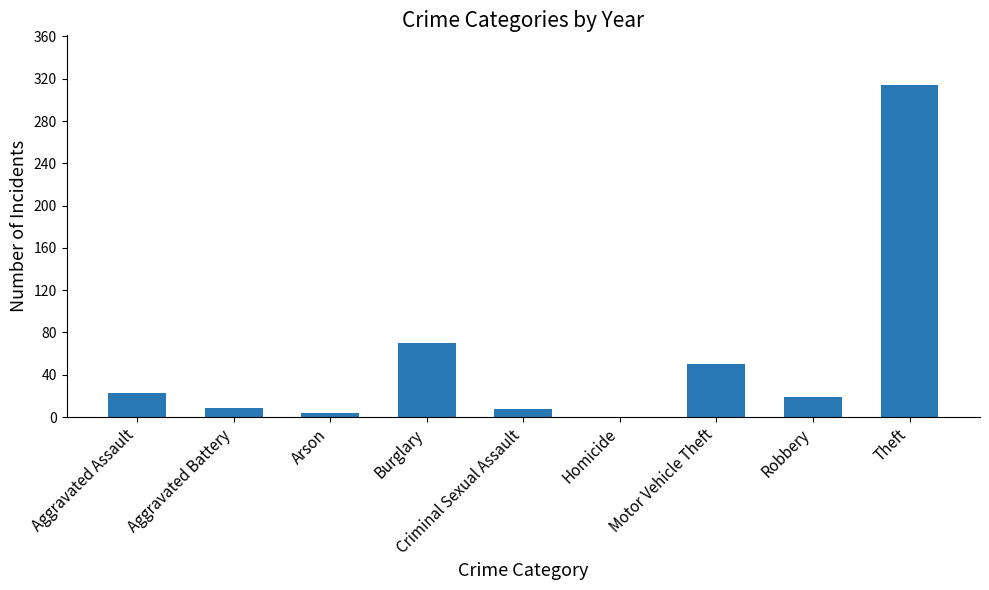

Which has a higher value, Motor Vehicle Theft or Homicide?

Motor Vehicle Theft